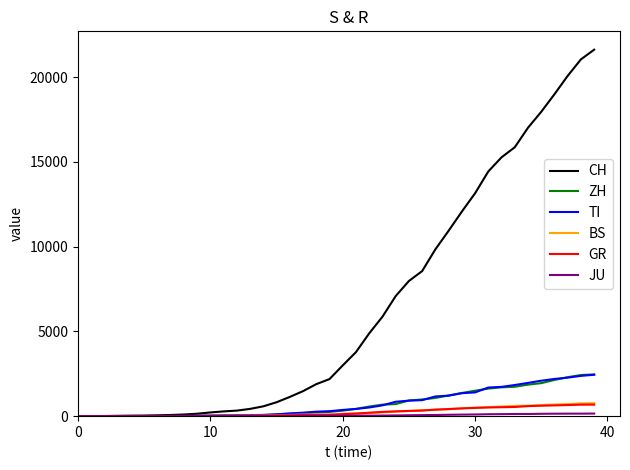

What is the highest value of the GR series?

680